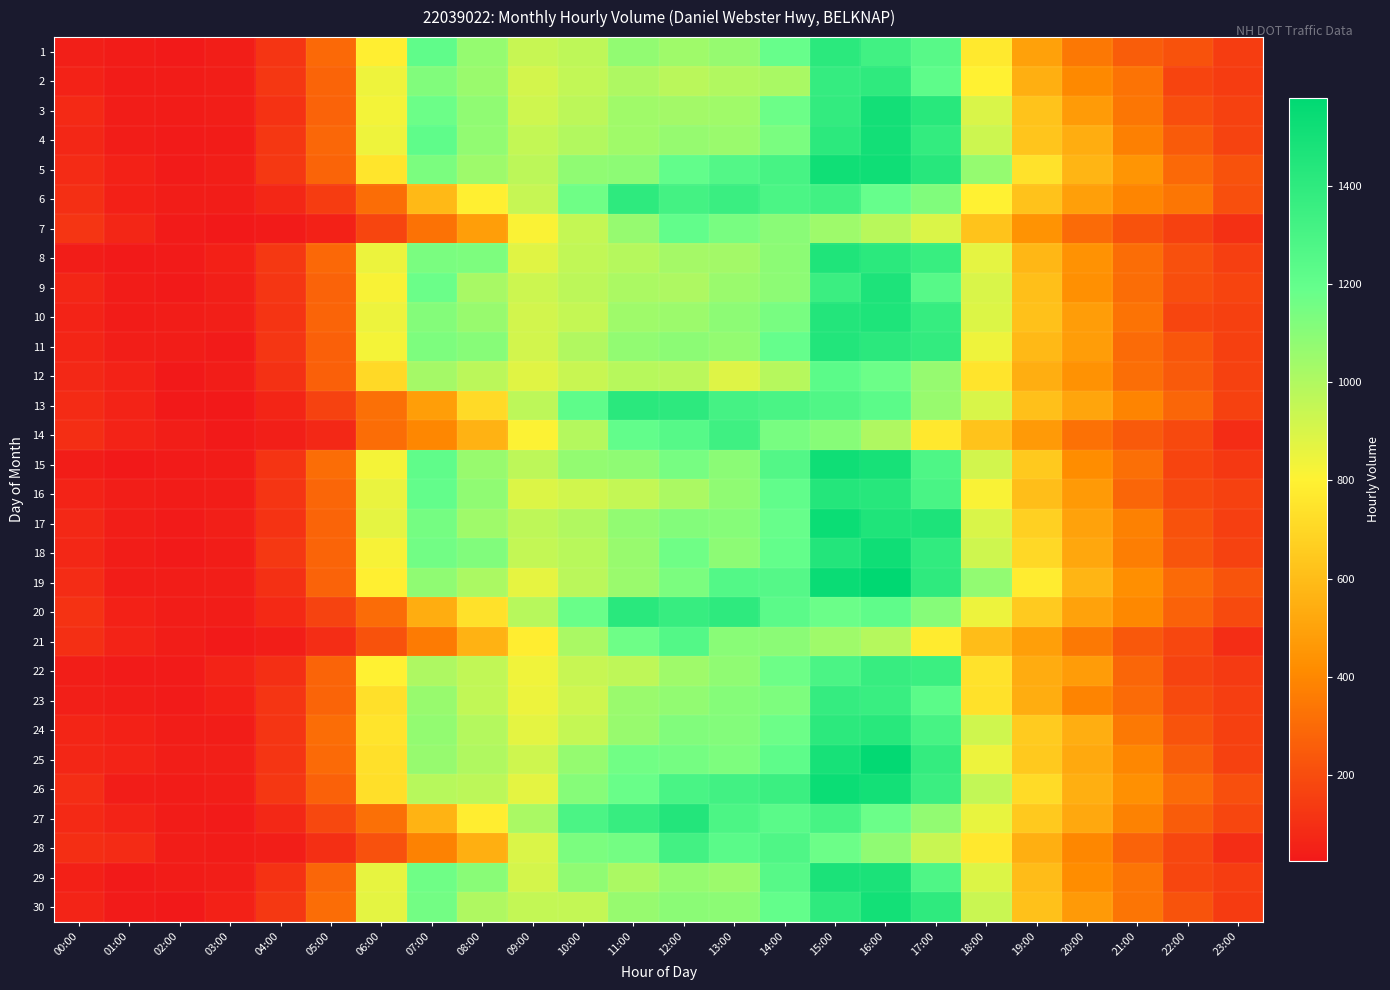

Rank the series at 17:00 from lowest to highest value.

14, 21, 7, 28, 13, 12, 27, 20, 6, 2, 23, 1, 9, 29, 15, 16, 24, 22, 26, 8, 10, 25, 4, 11, 18, 30, 19, 3, 5, 17